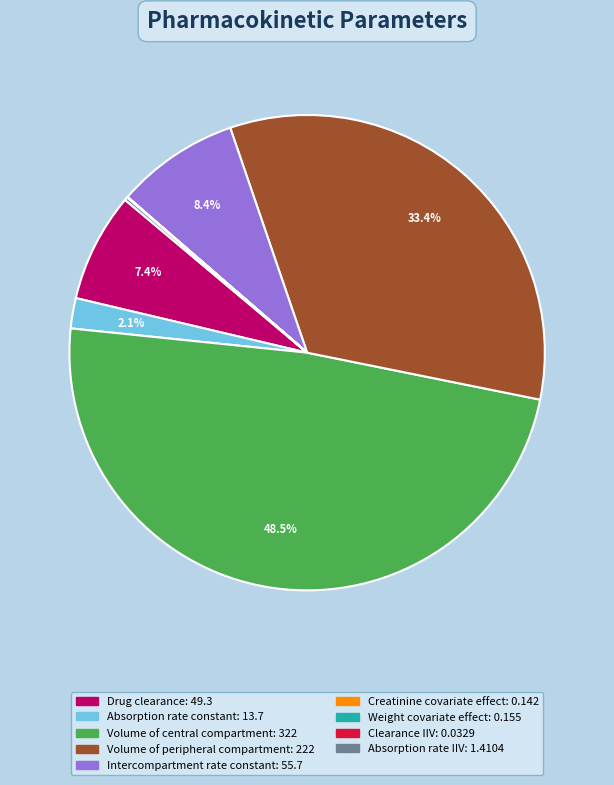

What percentage is NOT represented by Volume of central compartment?

51.5%